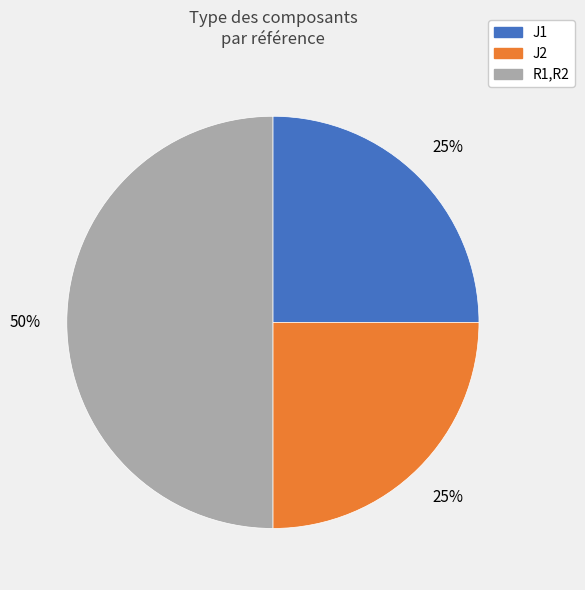

Do J1 and R1,R2 together represent more than half of the pie?

Yes